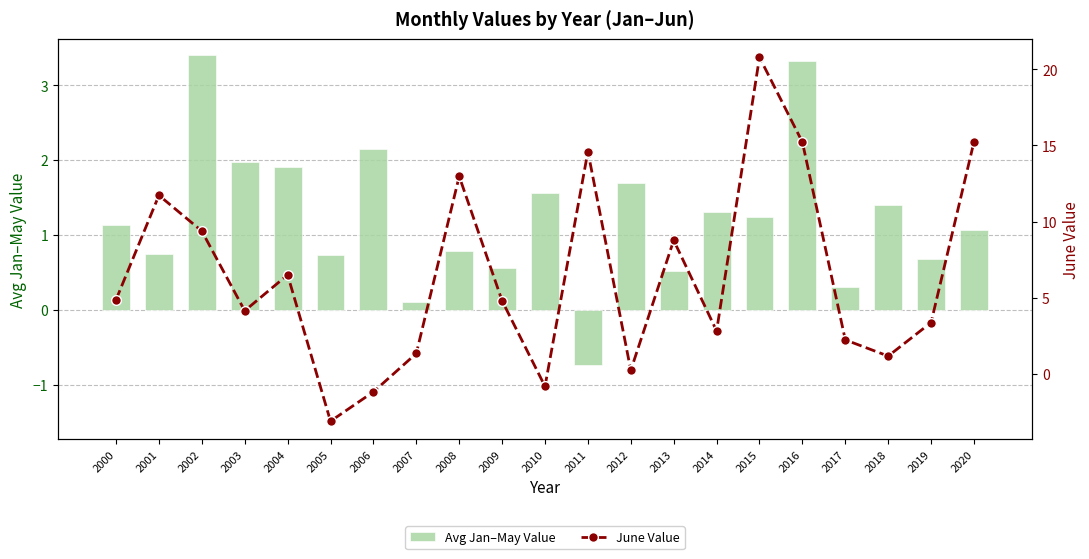

How many negative values does the June Value series have?

3